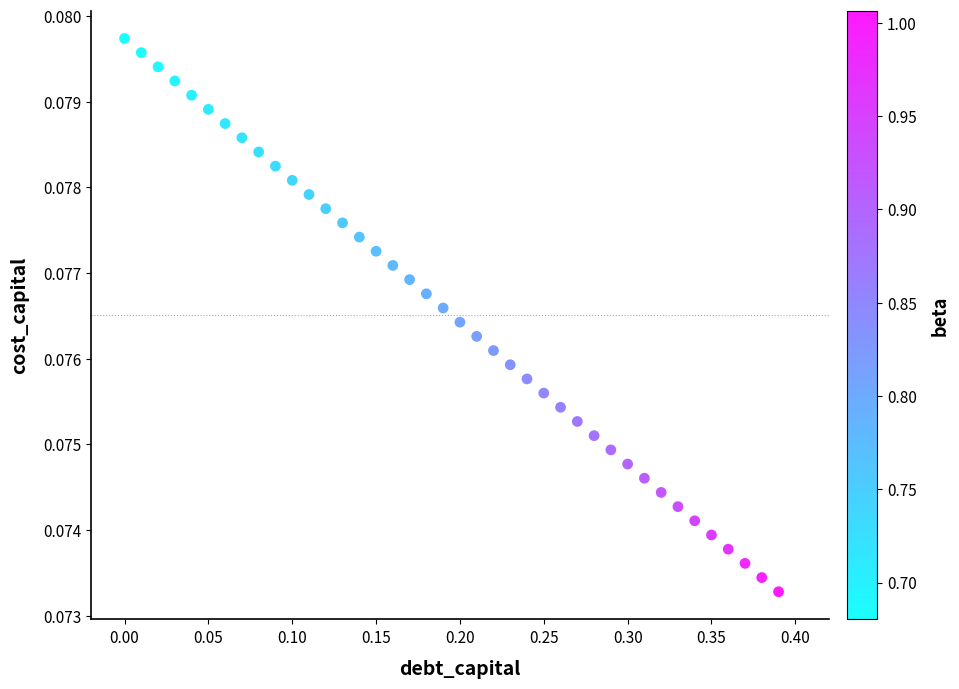

What is the range of X values (max minus min)?

0.4